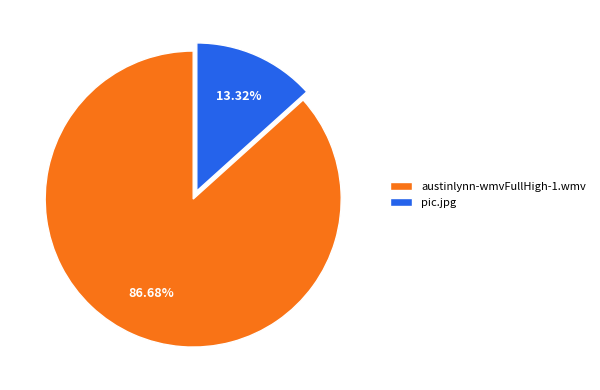

How many segments does this pie chart have?

2